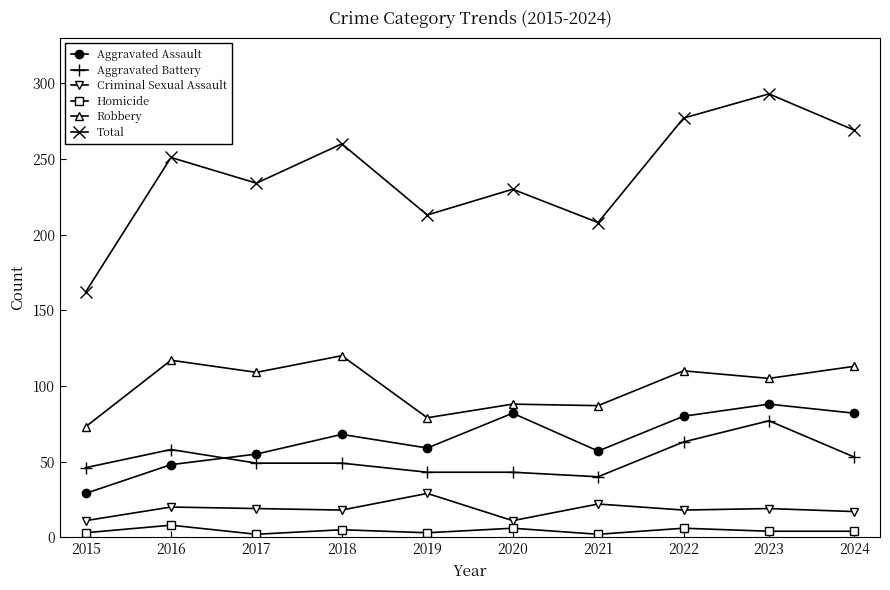

Rank the series by their maximum value, from lowest to highest.

Homicide, Criminal Sexual Assault, Aggravated Battery, Aggravated Assault, Robbery, Total